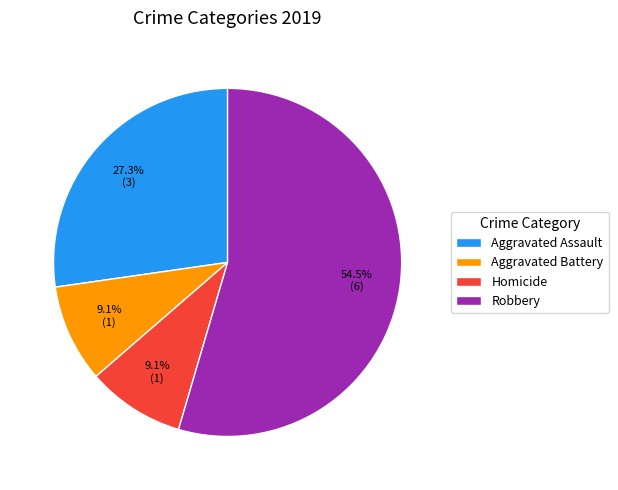

Count the number of slices in the pie.

4